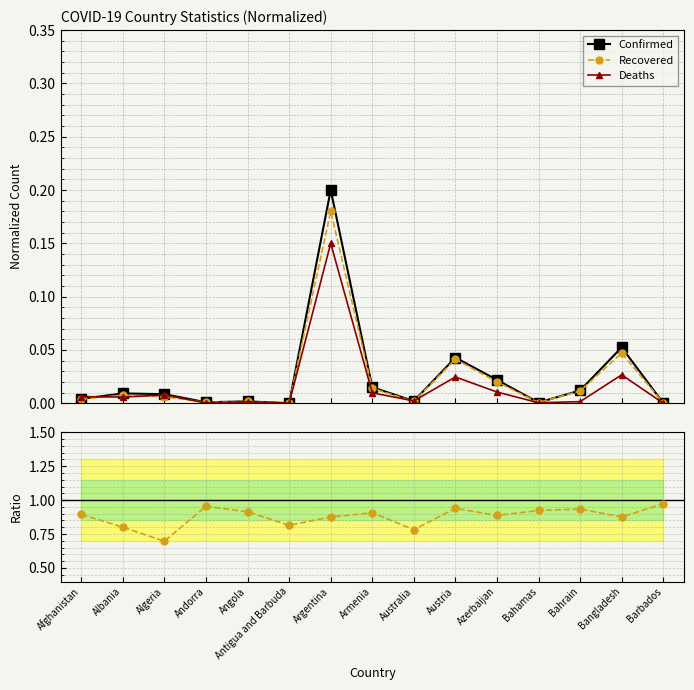

Reading left to right, extract all data points from this chart.

Confirmed: 0.0	0.0	0.0	0.0	0.0	0.0	0.2	0.0	0.0	0.0	0.0	0.0	0.0	0.1	0.0
Recovered: 0.0	0.0	0.0	0.0	0.0	0.0	0.2	0.0	0.0	0.0	0.0	0.0	0.0	0.0	0.0
Deaths: 0.0	0.0	0.0	0.0	0.0	0.0	0.1	0.0	0.0	0.0	0.0	0.0	0.0	0.0	0.0
Recovered/Confirmed: 0.9	0.8	0.7	1.0	0.9	0.8	0.9	0.9	0.8	0.9	0.9	0.9	0.9	0.9	1.0
Deaths×5/Confirmed: 0.2	0.1	0.1	0.0	0.1	0.1	0.1	0.1	0.2	0.1	0.1	0.1	0.0	0.1	0.1